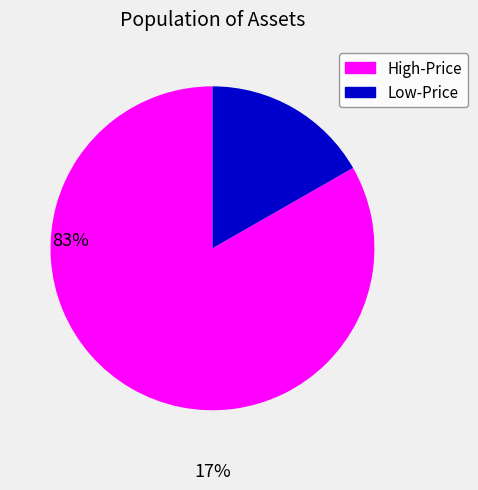

Does any single category account for the majority?

Yes